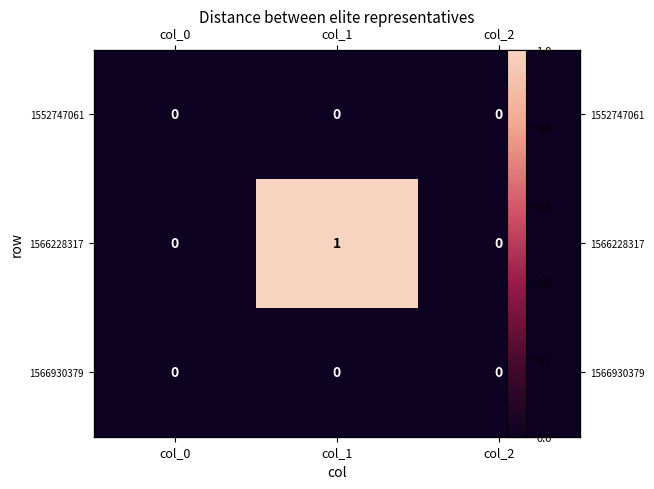

At which category is the sum across all series the highest?

col_1